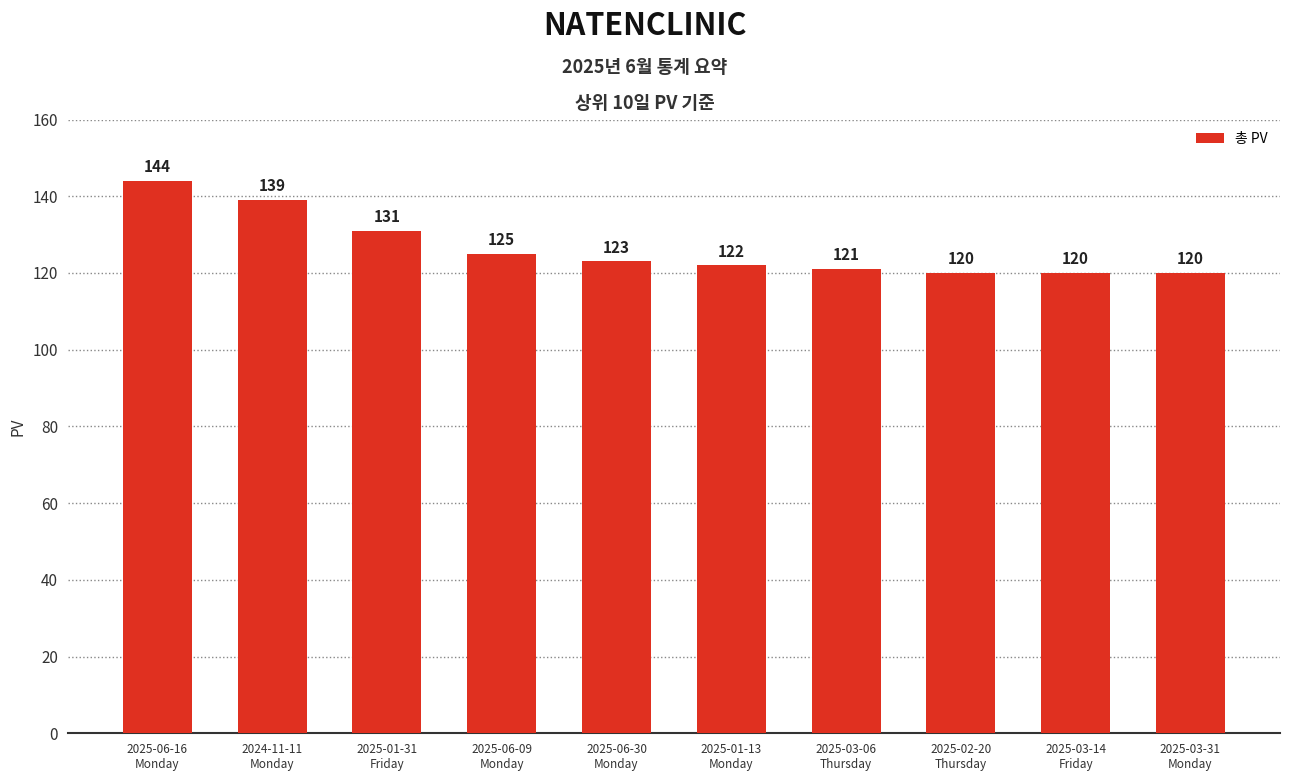

Approximately how many times larger is the value at 2025-06-09
Monday compared to 2025-02-20
Thursday?

1.0